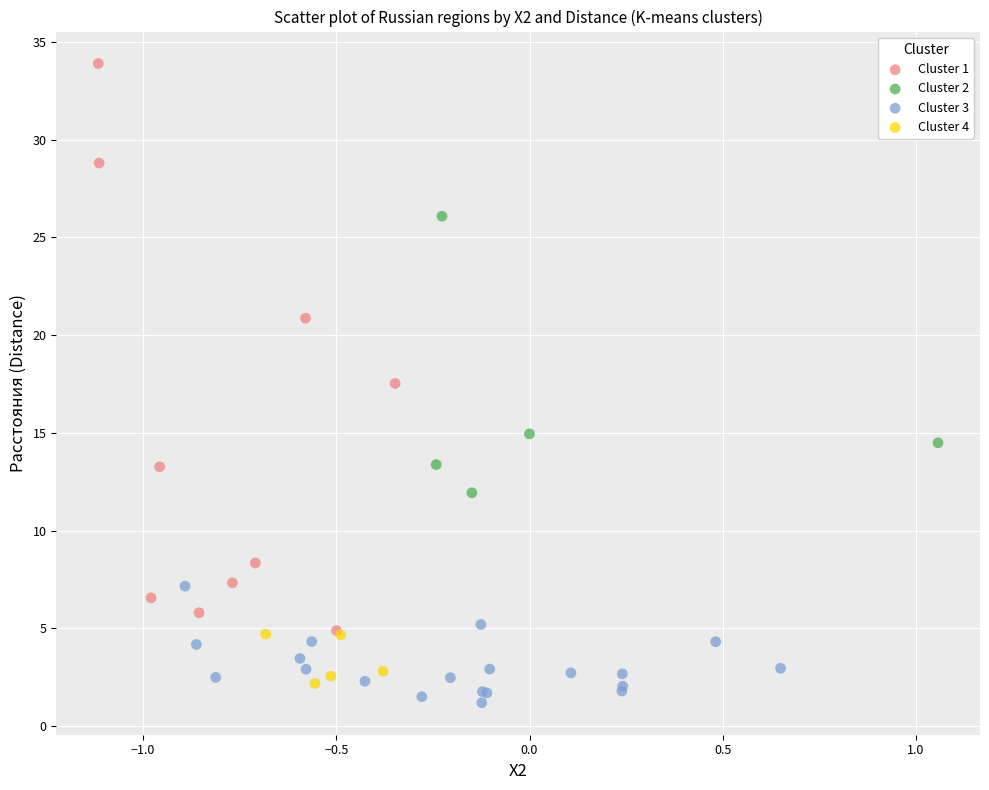

Which series contains the highest Y value?

Cluster 1